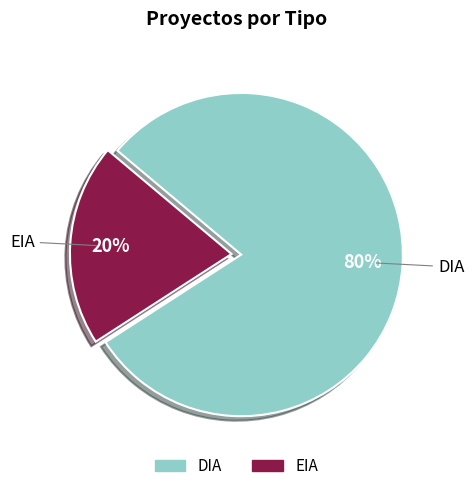

Which slice is the smallest?

EIA